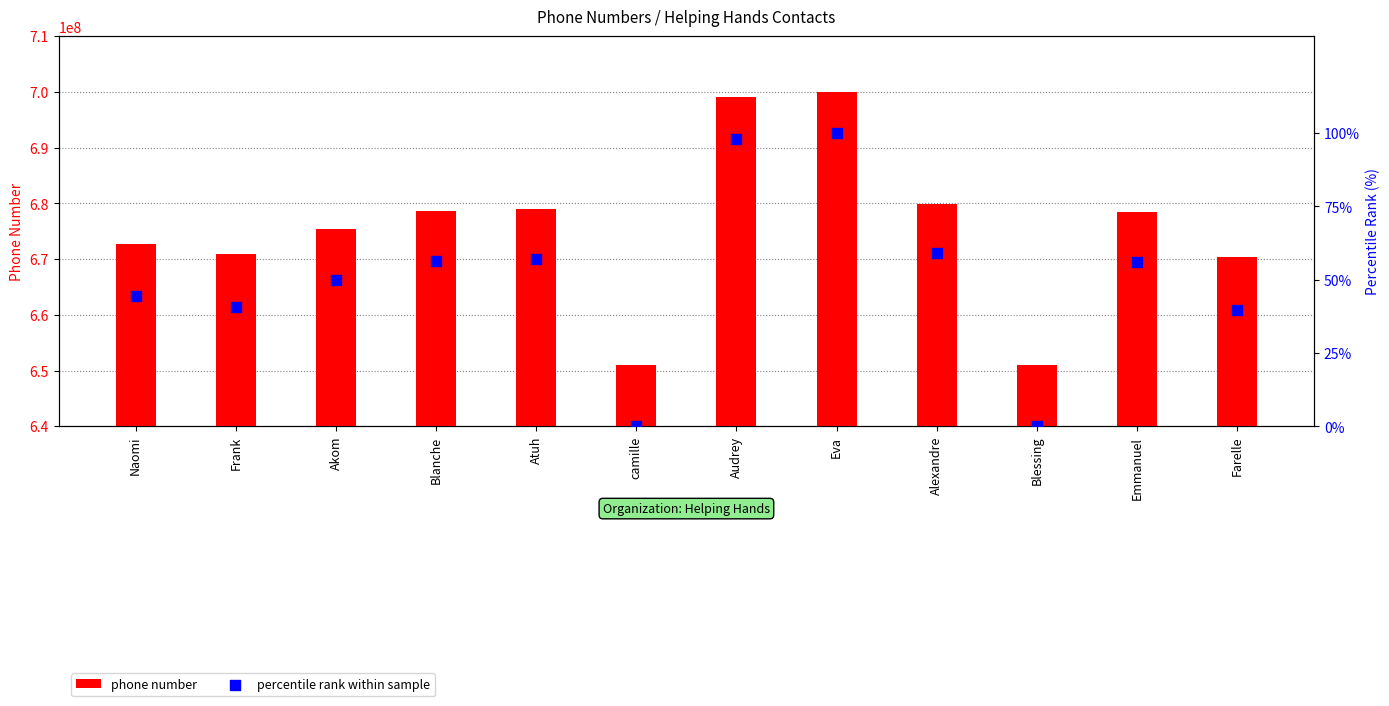

What are all the series names shown in the legend?

phone number, percentile rank within sample